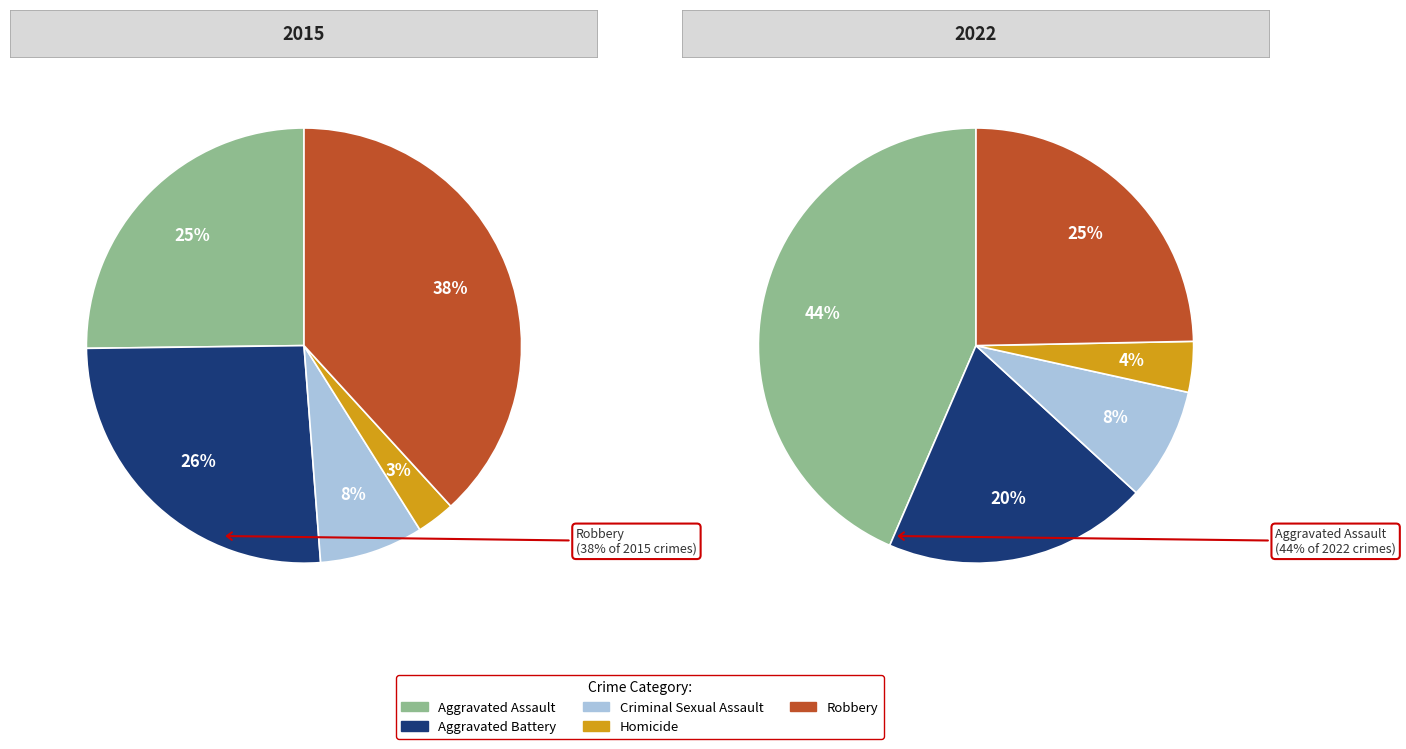

To the nearest percent, what percentage of the pie is Homicide?

3%